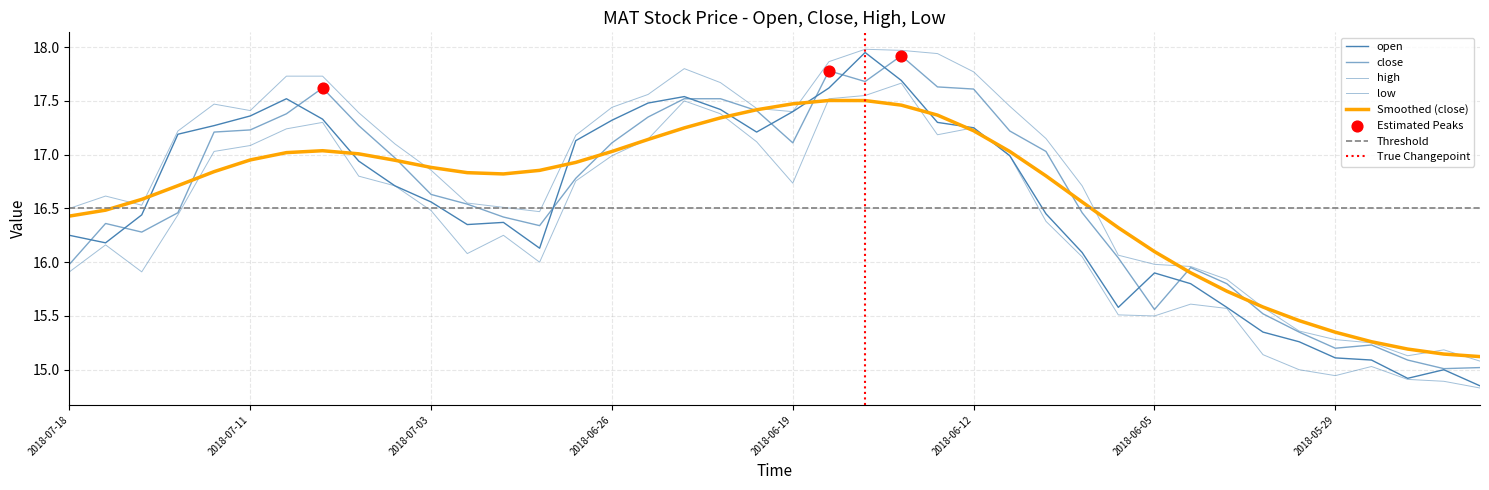

Which series contains the lowest Y value?

low